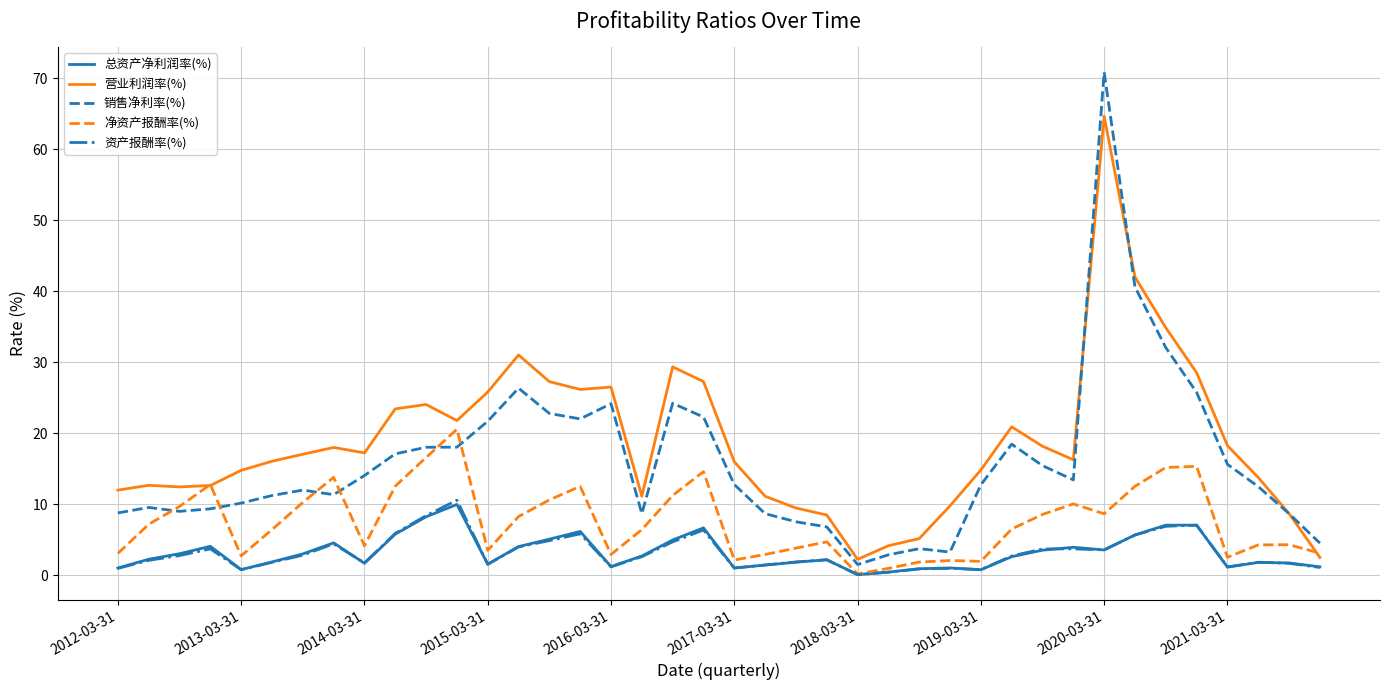

What is the highest value of the 销售净利率(%) series?

70.8